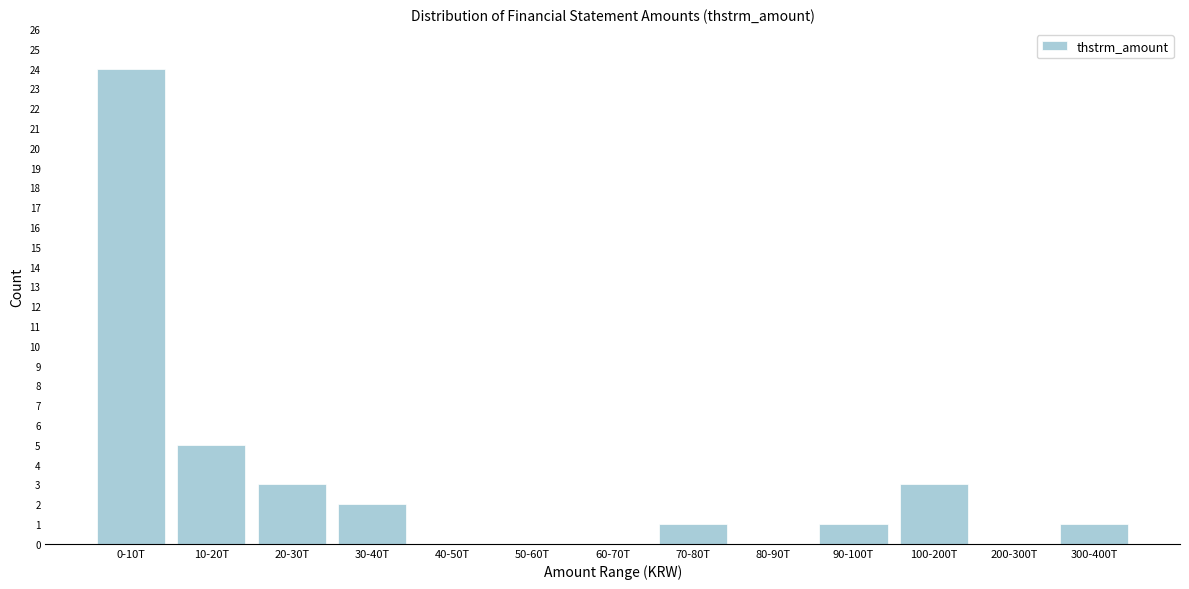

Reading left to right, extract all data points from this chart.

0-10T=24	10-20T=5	20-30T=3	30-40T=2	40-50T=0	50-60T=0	60-70T=0	70-80T=1	80-90T=0	90-100T=1	100-200T=3	200-300T=0	300-400T=1